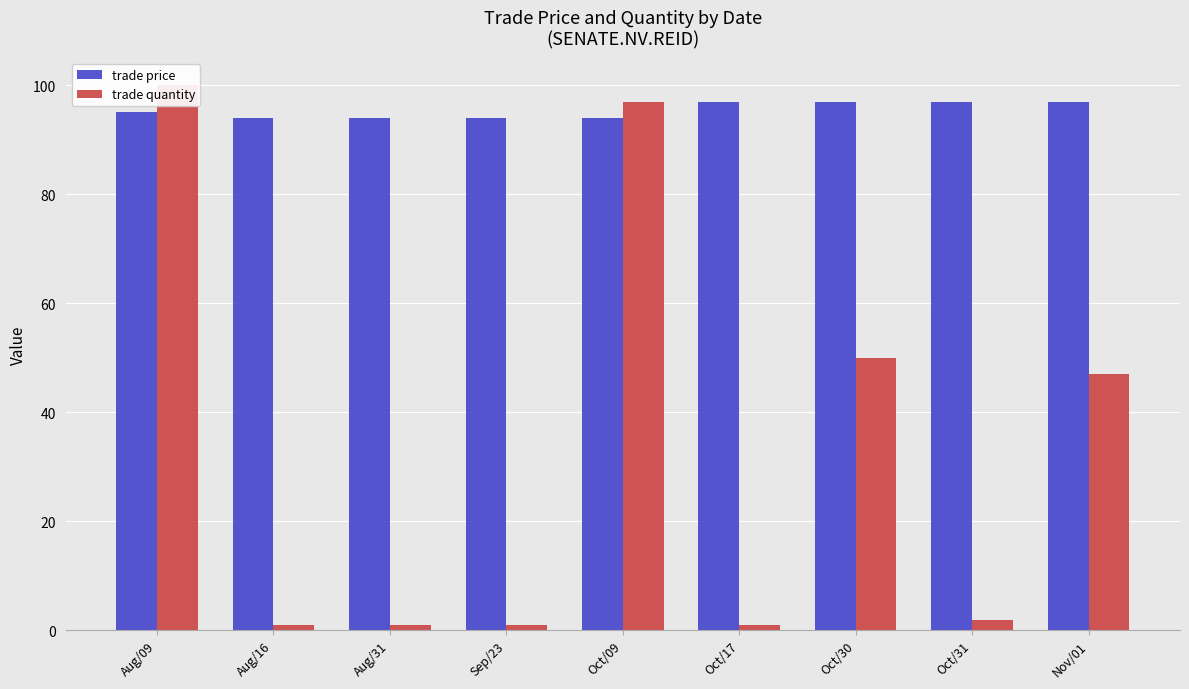

How many bars are there in total?

18